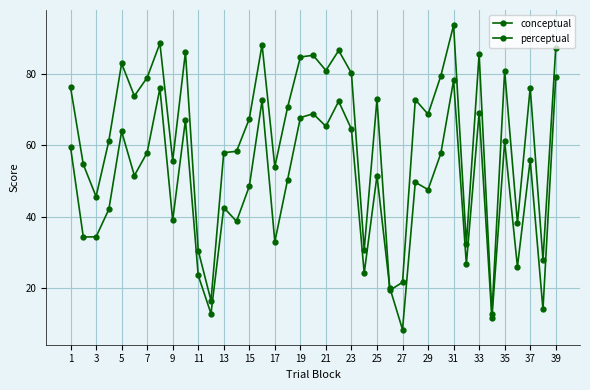

Count the number of data series in this chart.

2